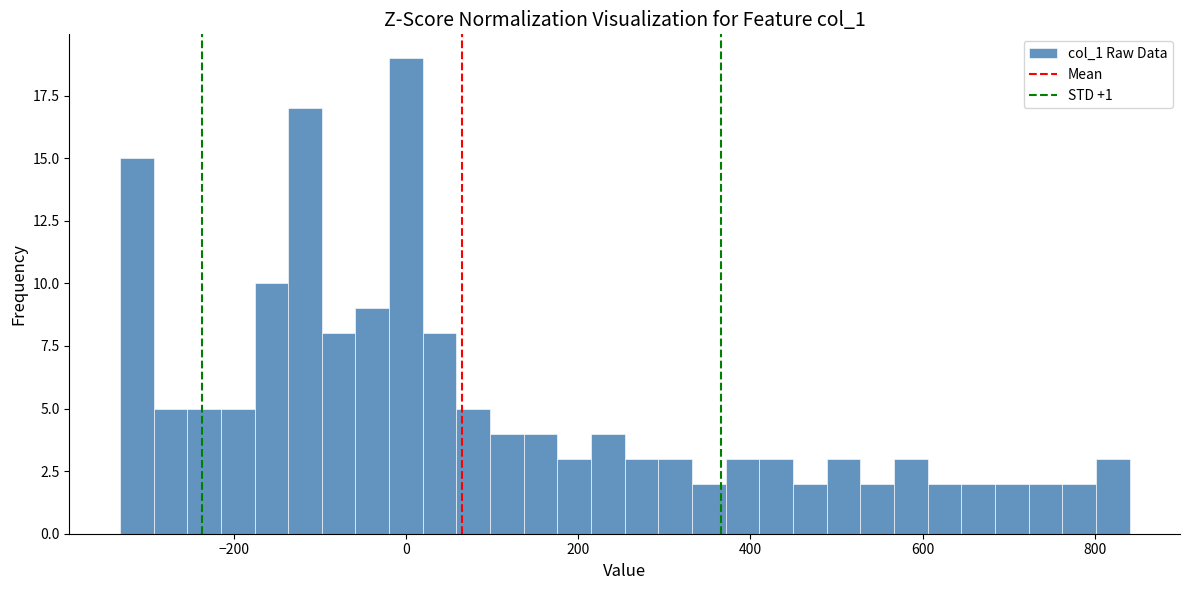

Read against the x-axis, roughly where is the centre of the tallest bar?

0